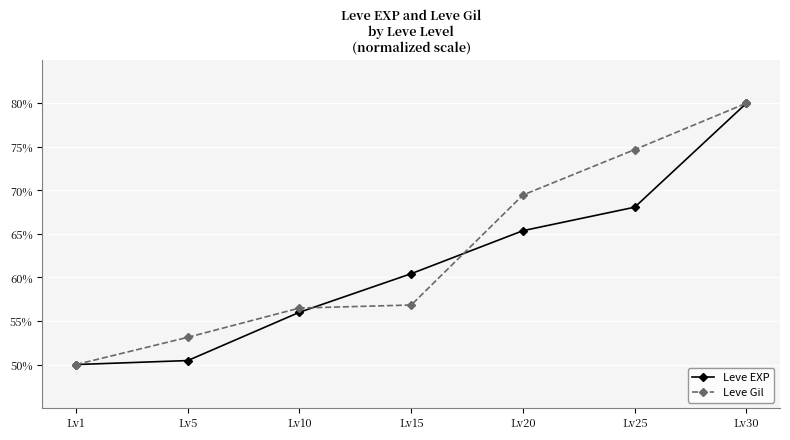

The value of Leve Gil at Lv25 is 74.7. True or false?

True